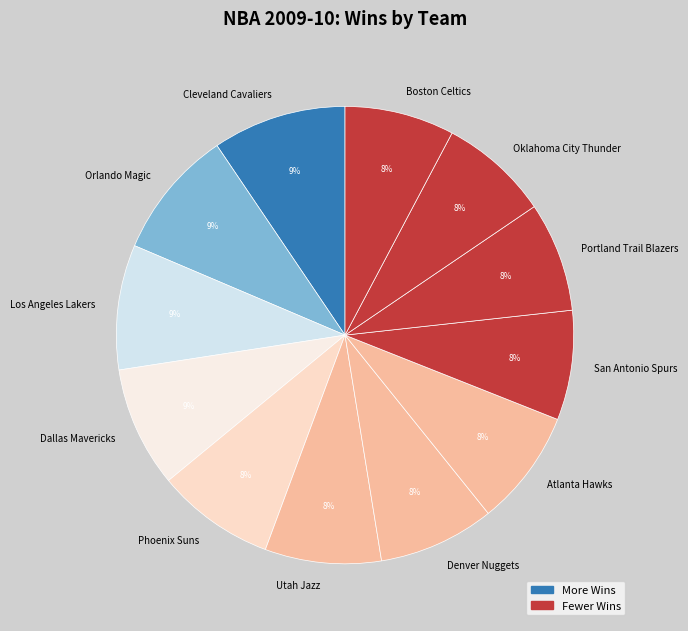

To the nearest percent, what portion does Oklahoma City Thunder represent?

8%